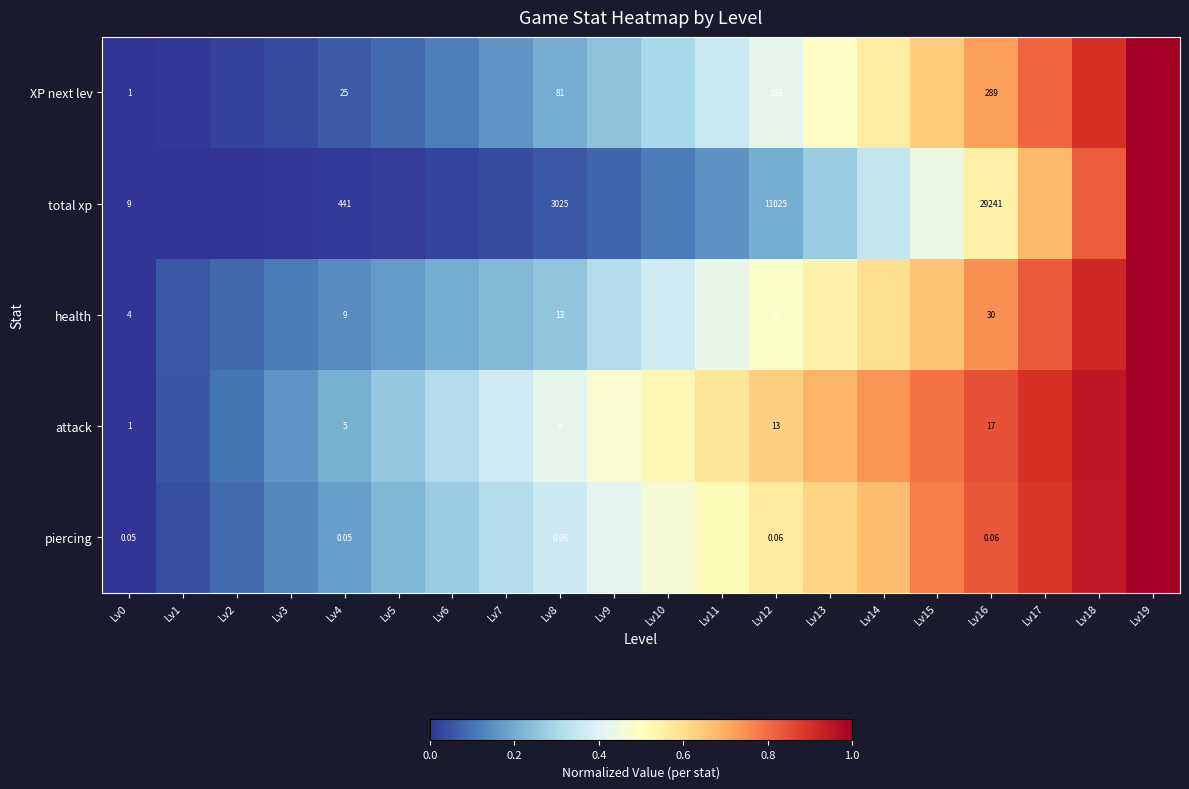

Rank the series at Lv8 from highest to lowest value.

total xp, XP next lev, health, attack, piercing